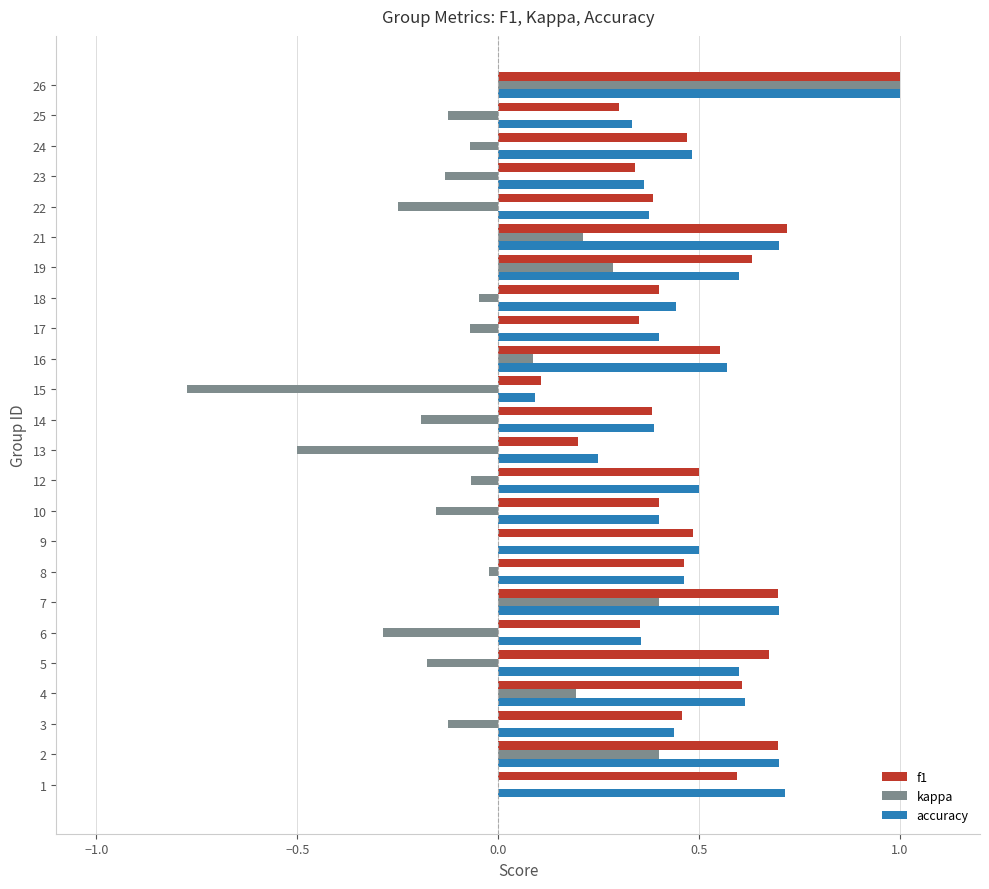

What is the sum of the kappa values at 13 and 4?

-0.3